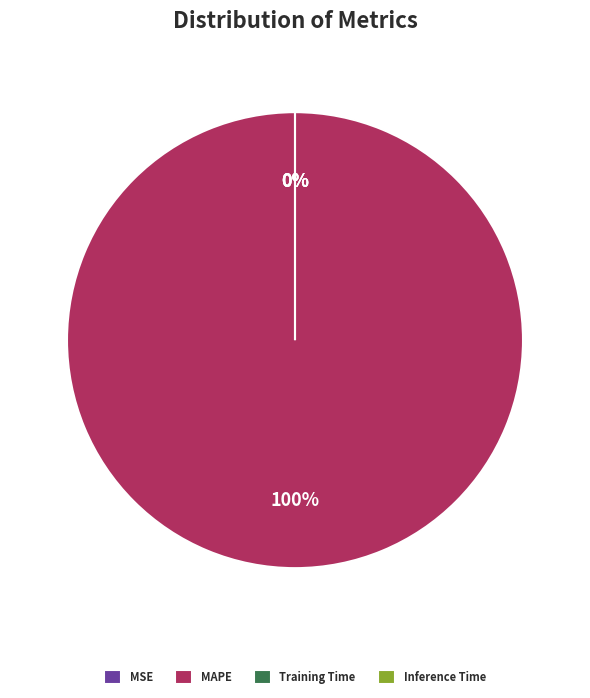

Is it true that SMAPE is 13% of the pie?

False